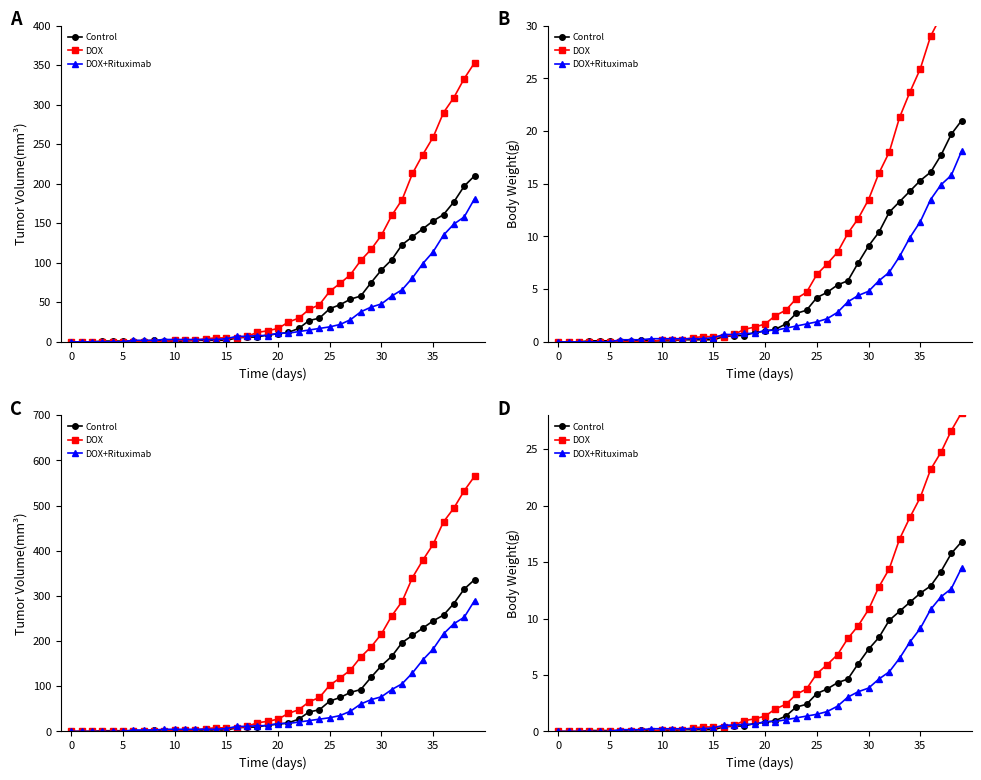

What value does the Control series have at 33?

10.6